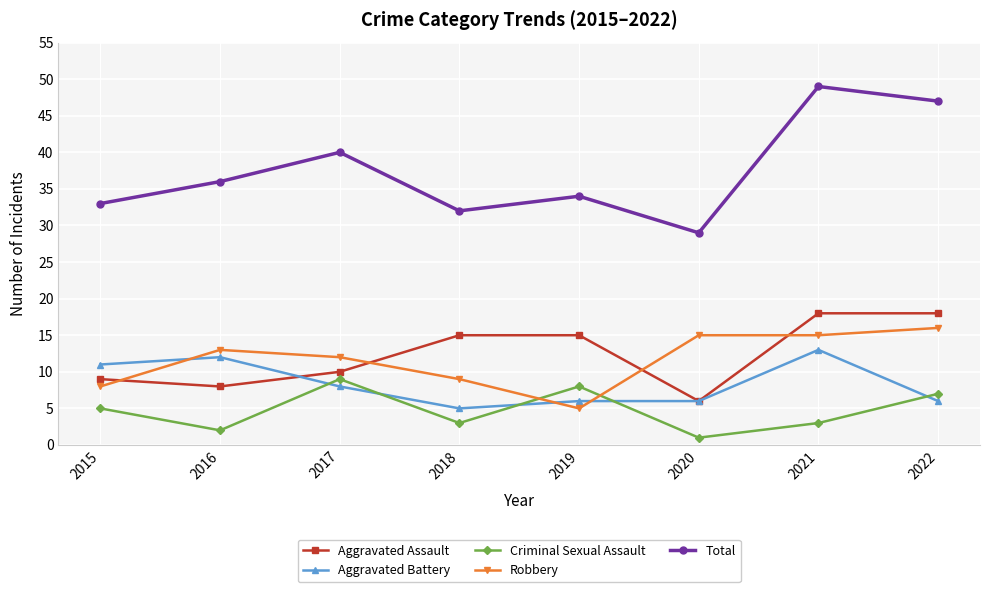

Is this an area chart (filled region under the line)?

No